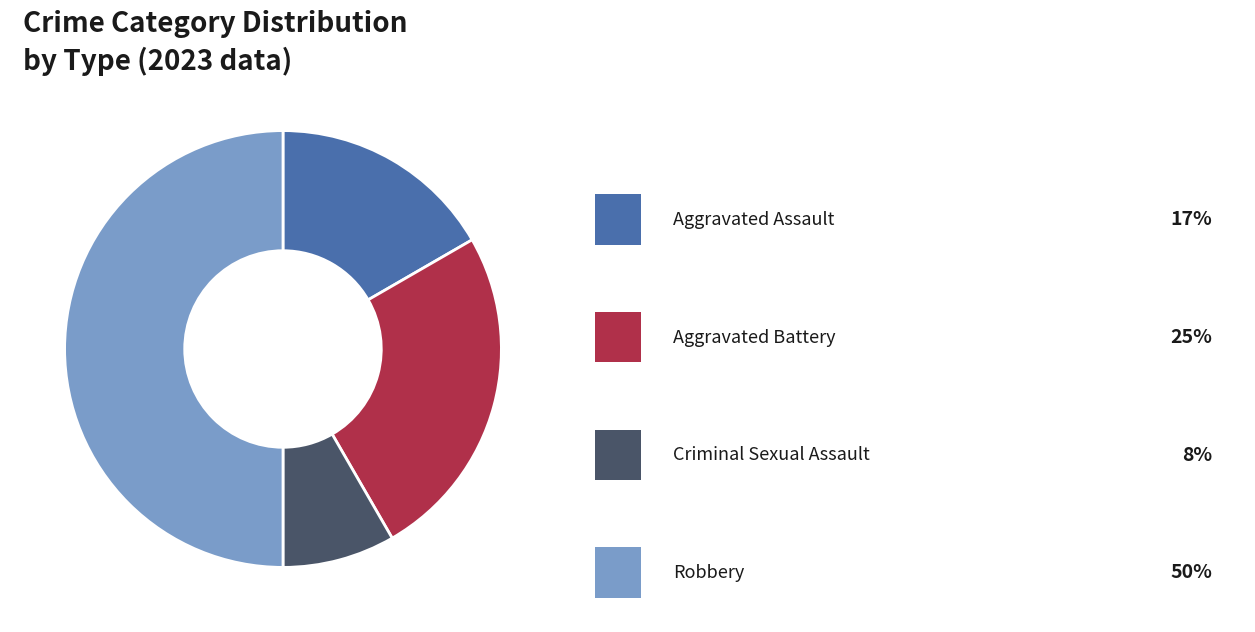

To the nearest percent, what is the difference between the largest and smallest slice percentages?

42%